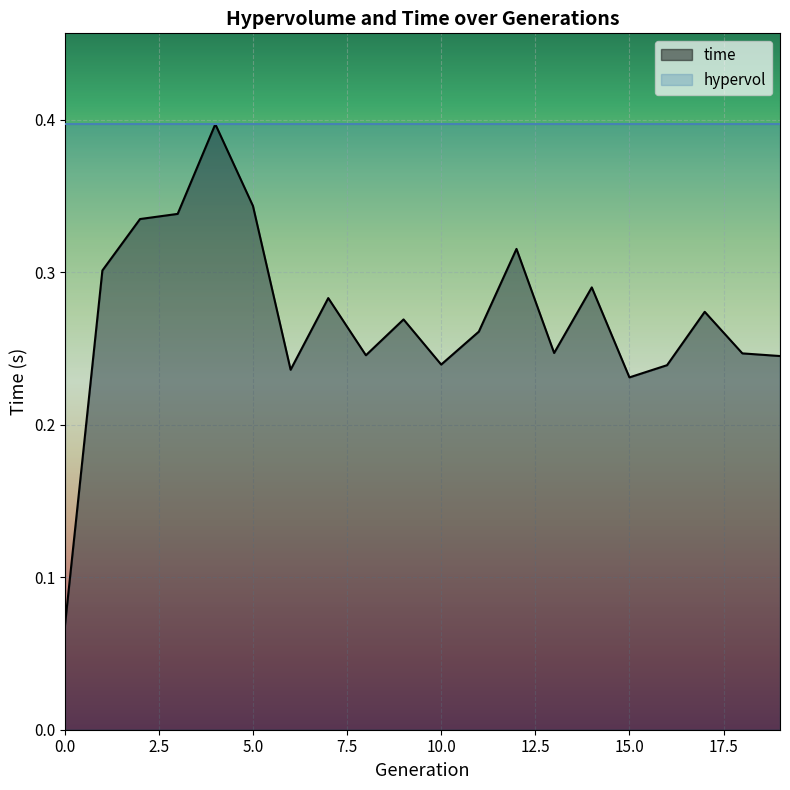

The chart shows a value of 0.4 at 18. True or false?

False